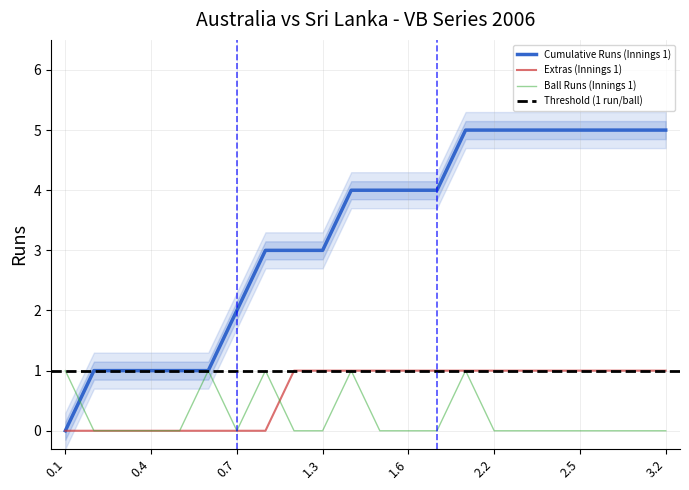

How many times do Ball Runs (Innings 1) and Cumulative Runs (Innings 1) cross each other?

1